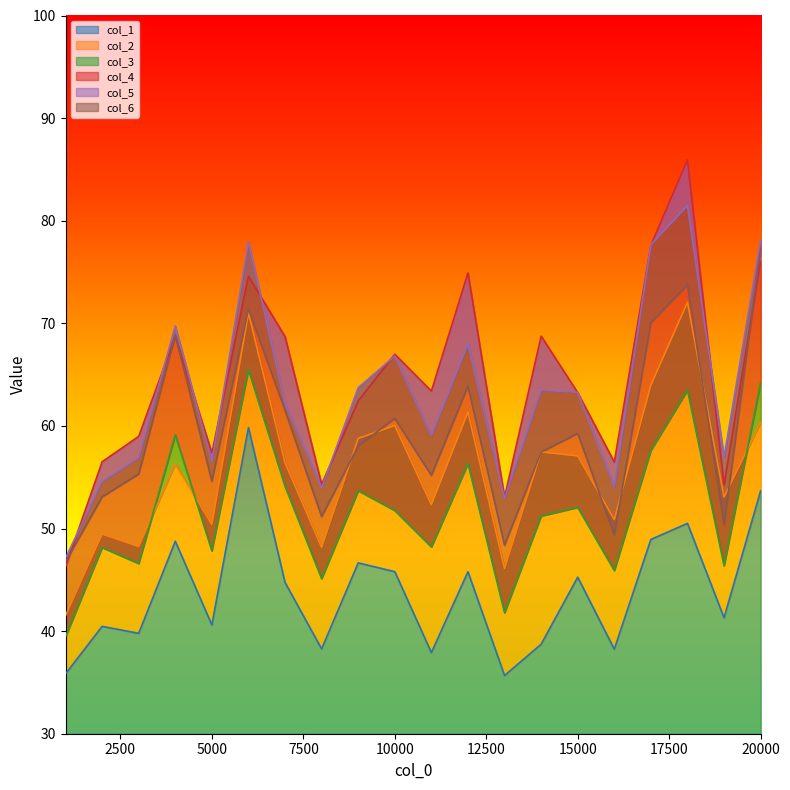

What is the difference between the col_6 values at 2000 and 1000?

6.3